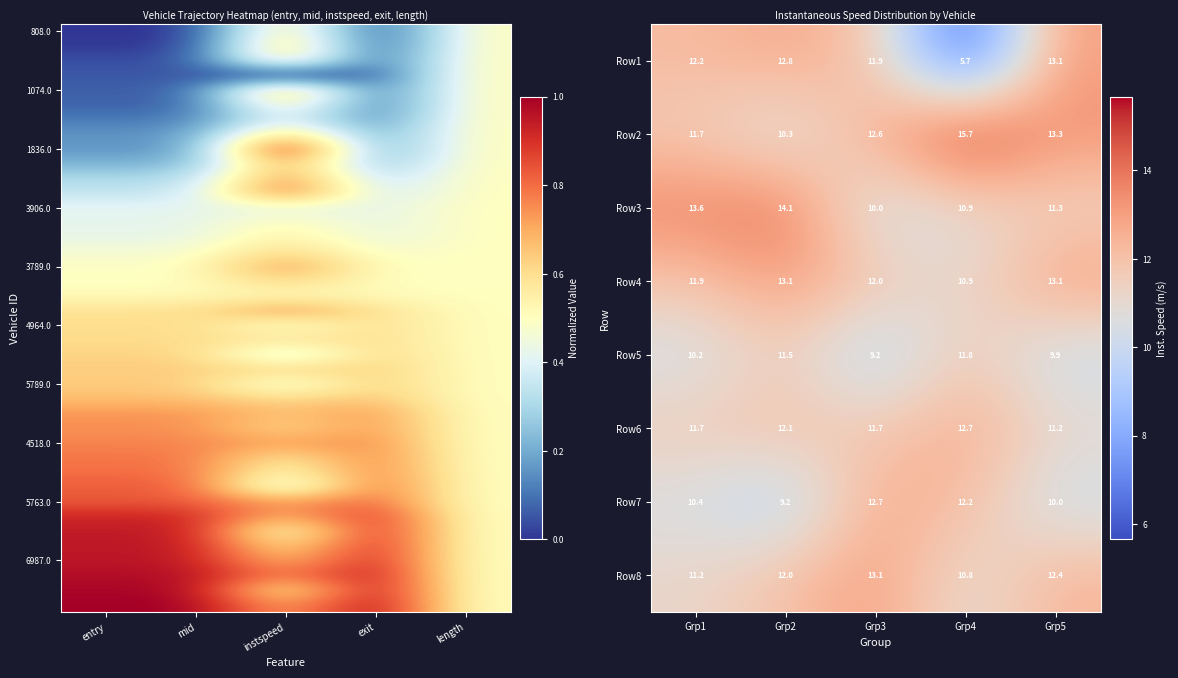

Rank the categories by Row7 value from lowest to highest.

Grp2, Grp5, Grp1, Grp4, Grp3